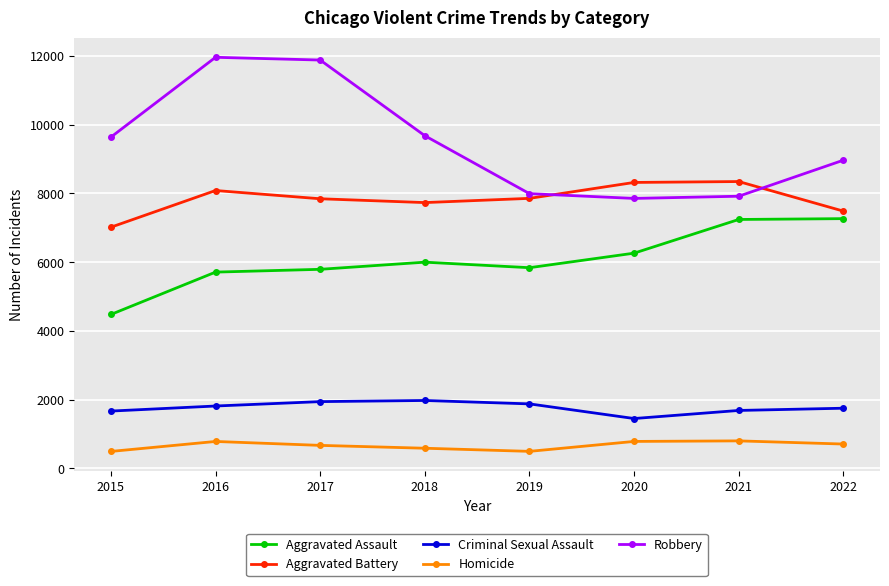

True or false: Aggravated Battery has more than 1 interior local peaks.

True